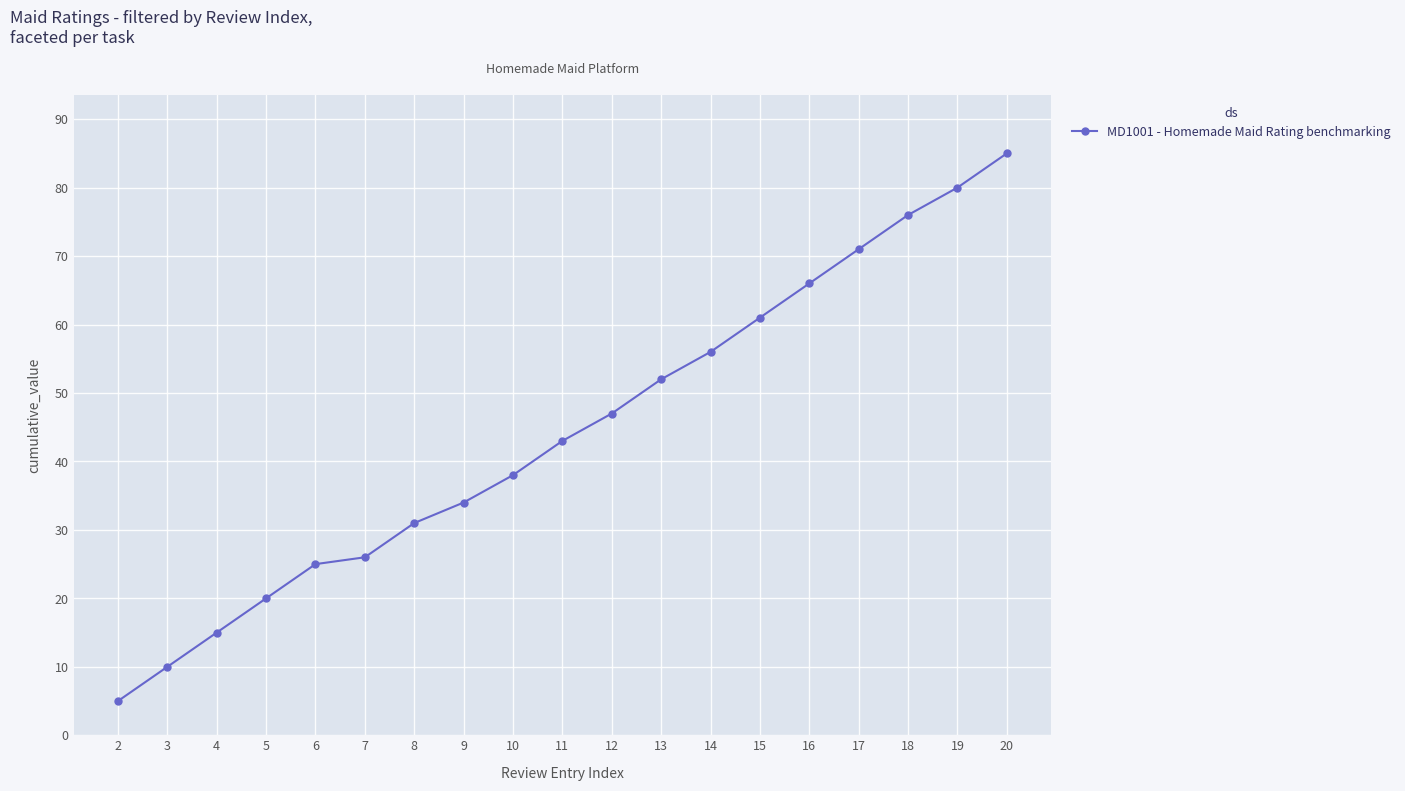

Reading left to right, transcribe all the data shown in this chart.

5	10	15	20	25	26	31	34	38	43	47	52	56	61	66	71	76	80	85